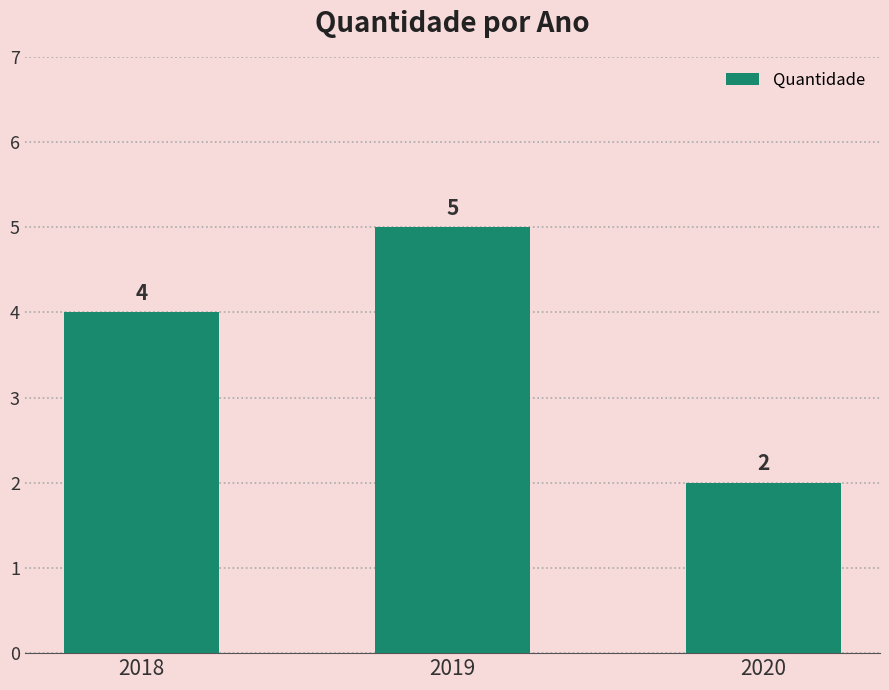

Approximately how many times larger is the value at 2020 compared to 2019?

0.4